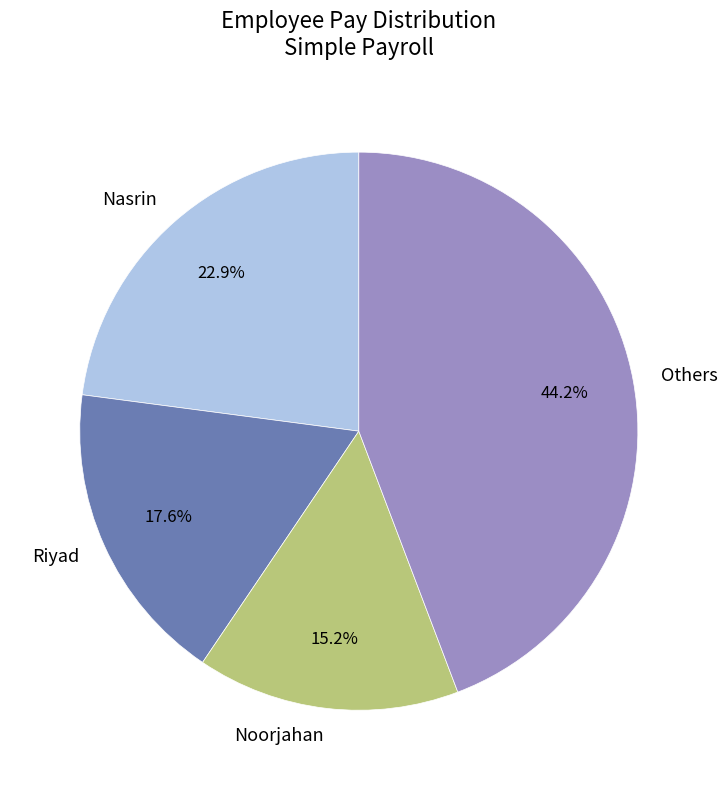

What is the largest slice in the pie chart?

Others